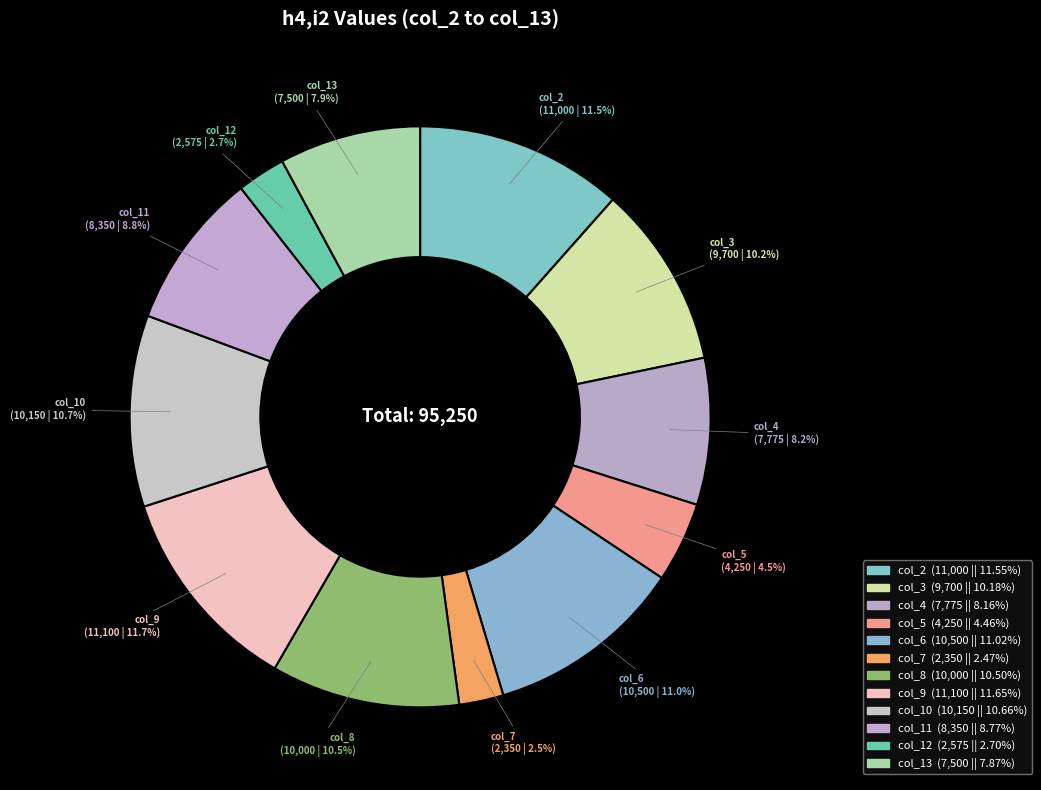

To the nearest percent, what is the difference between the largest and smallest slice percentages?

9%